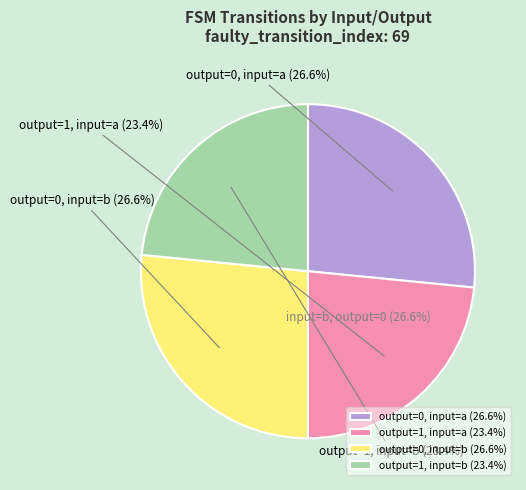

How much of the chart is everything except output=1, input=a?

76.6%